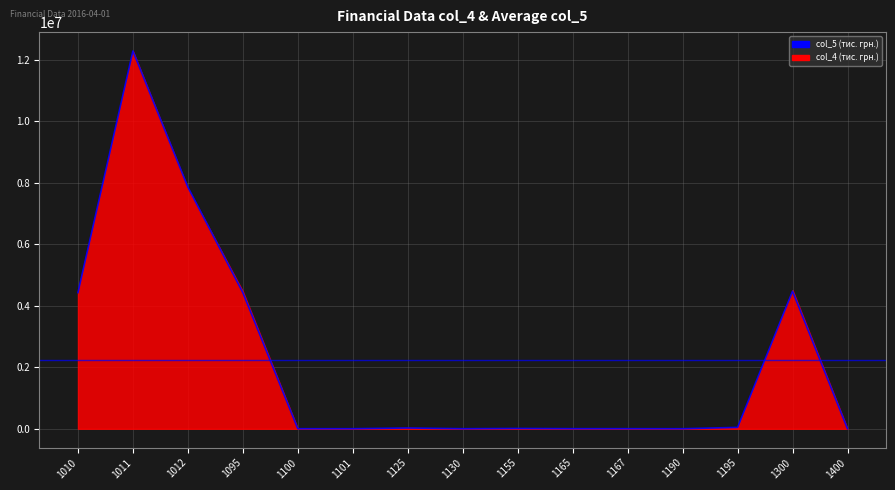

List the labels in order of value, largest first.

1011, 1012, 1300, 1095, 1010, 1195, 1125, 1155, 1165, 1167, 1100, 1101, 1130, 1190, 1400